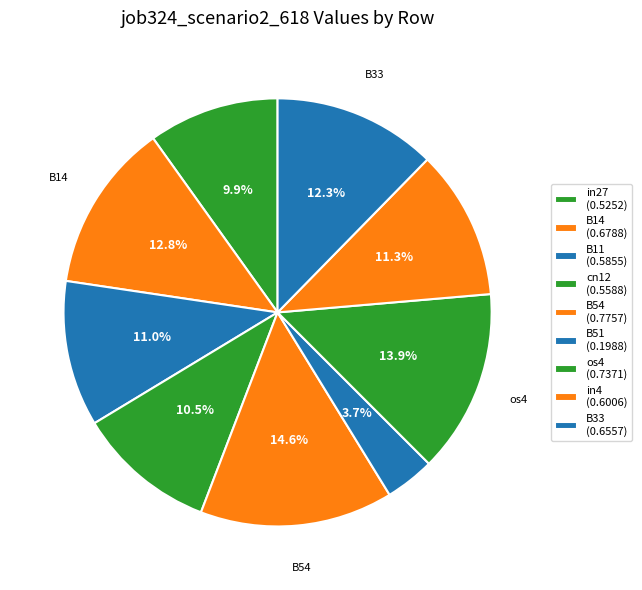

To the nearest percent, what portion does B33 represent?

12%